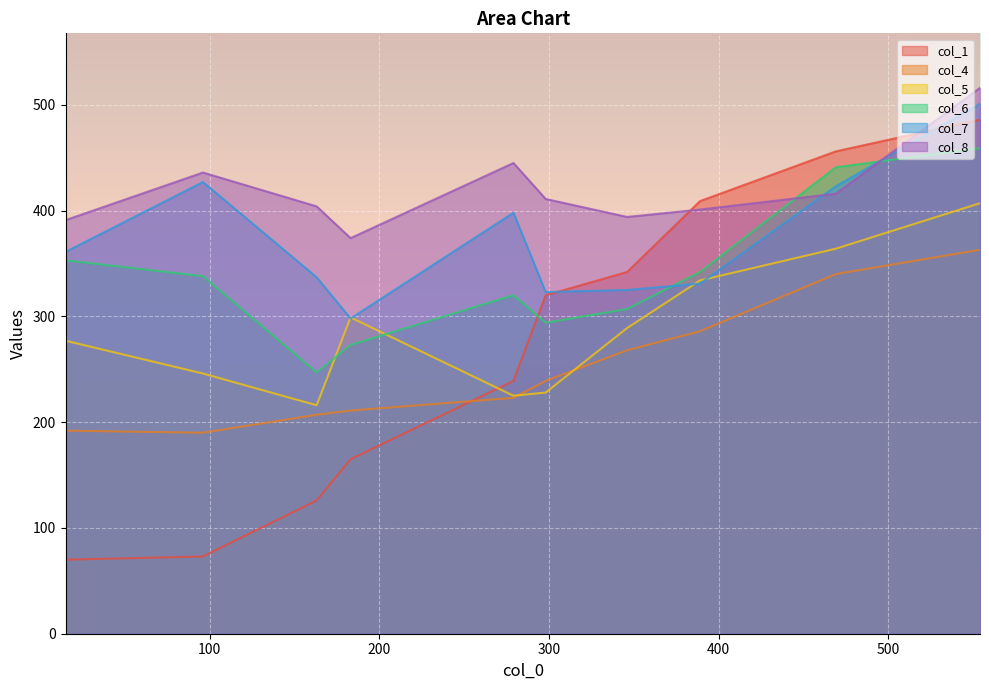

Which category has the lowest value in the col_1 series?

15